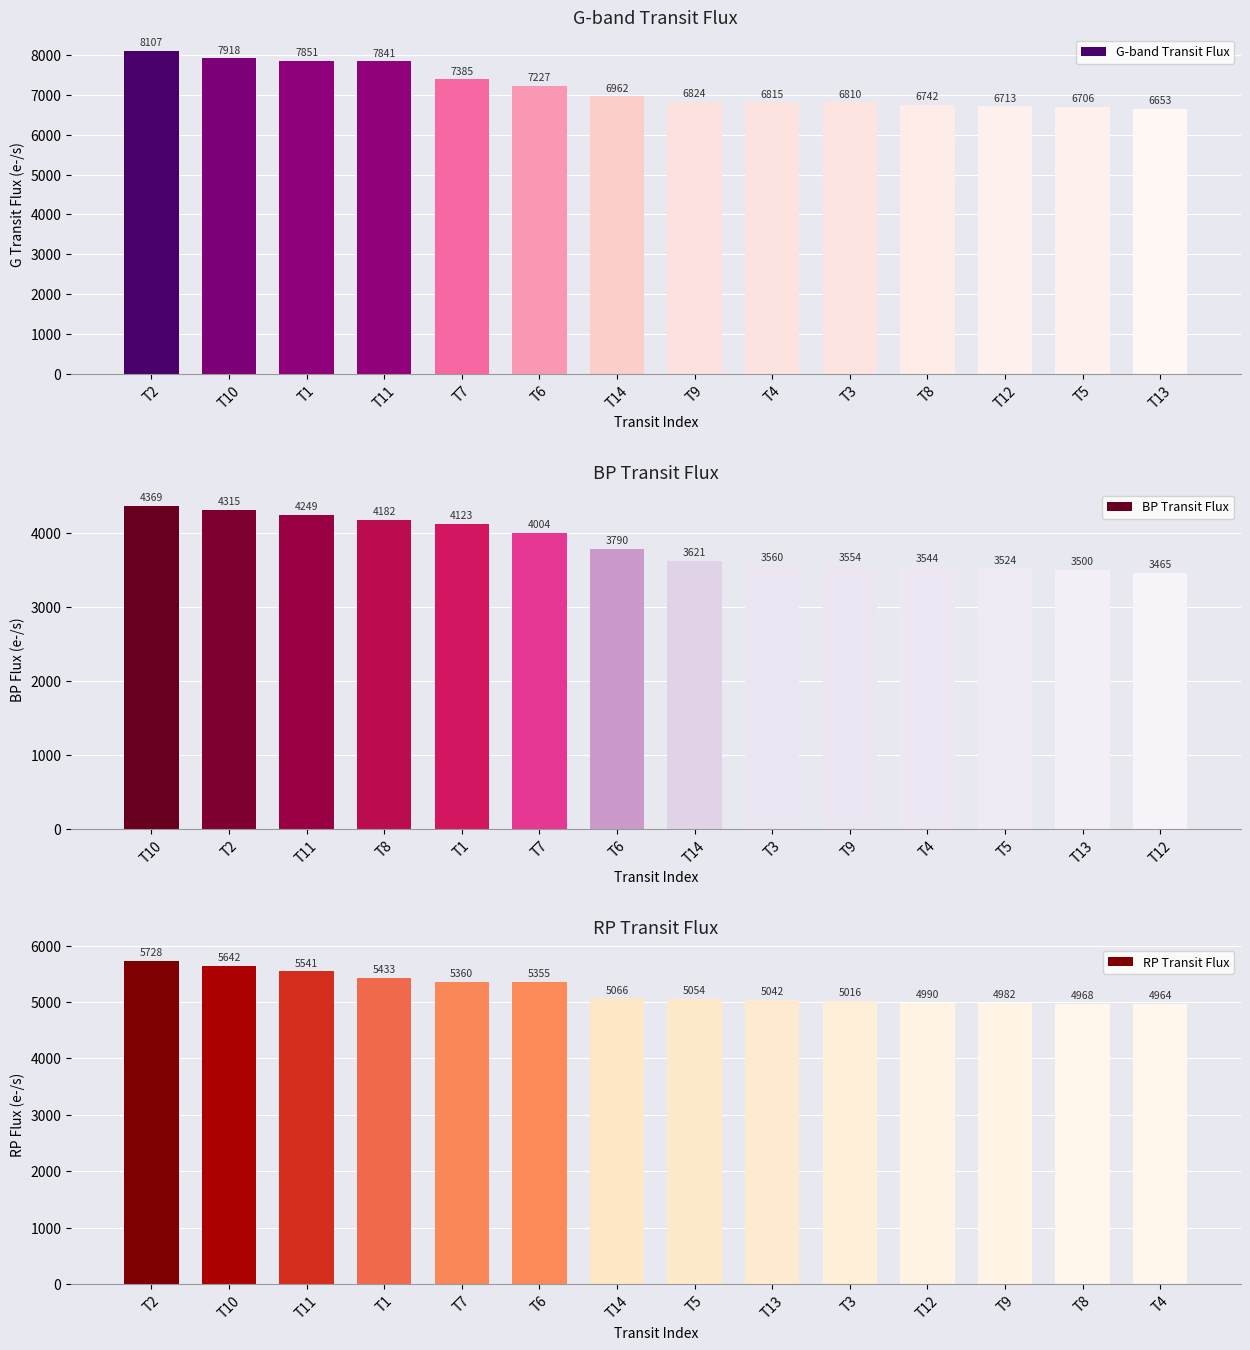

Rank the series by their average value, from lowest to highest.

BP Transit Flux, RP Transit Flux, G-band Transit Flux